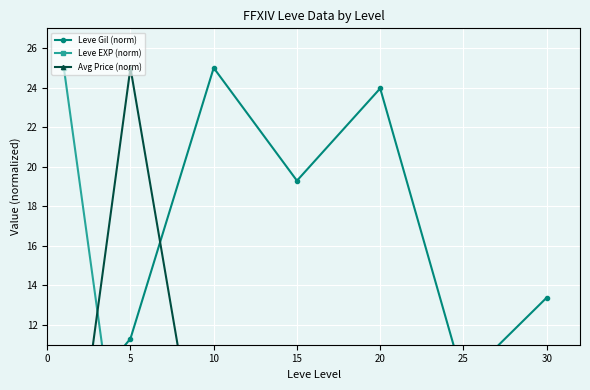

How many data points in Leve EXP (norm) are above 1?

6